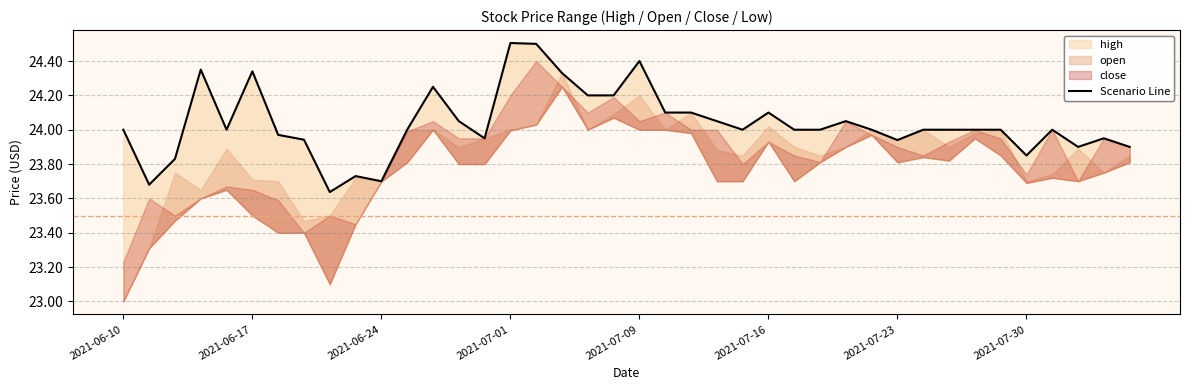

The value at 21 is 24.1. True or false?

True